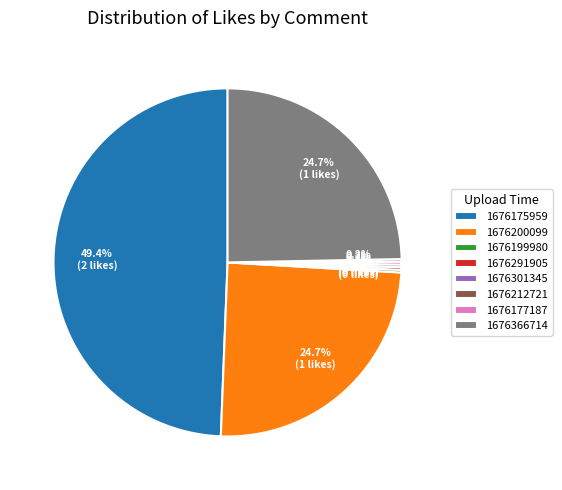

True or false: 1676366714 accounts for 25% of the total.

True